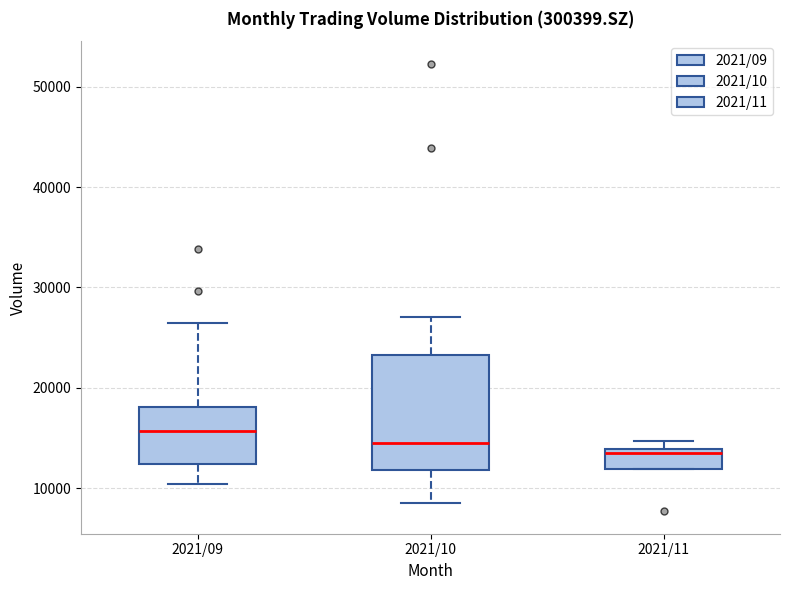

Where does the lower whisker of the box for 2021/09 end on the y-axis? The values are not printed on the chart, so give them approximately, as read against the axis.

10000